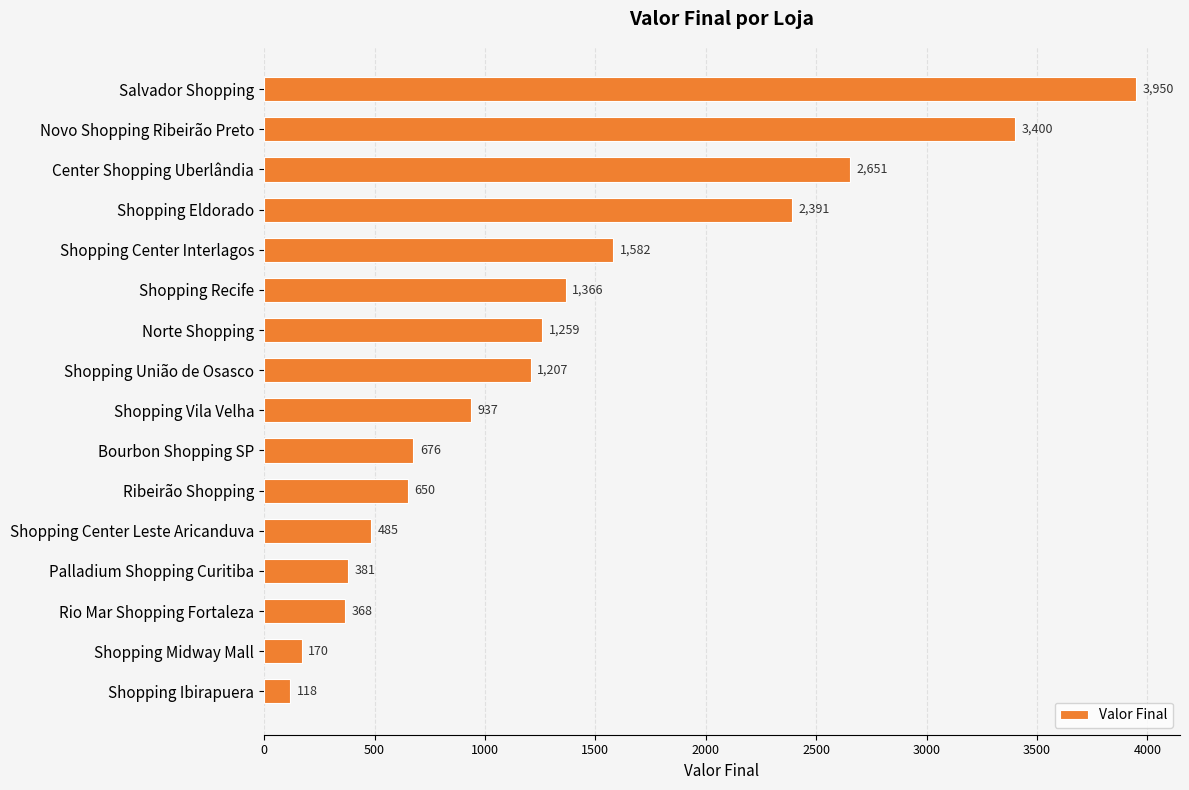

Where is the data nearest to the value 2034?

Shopping Eldorado